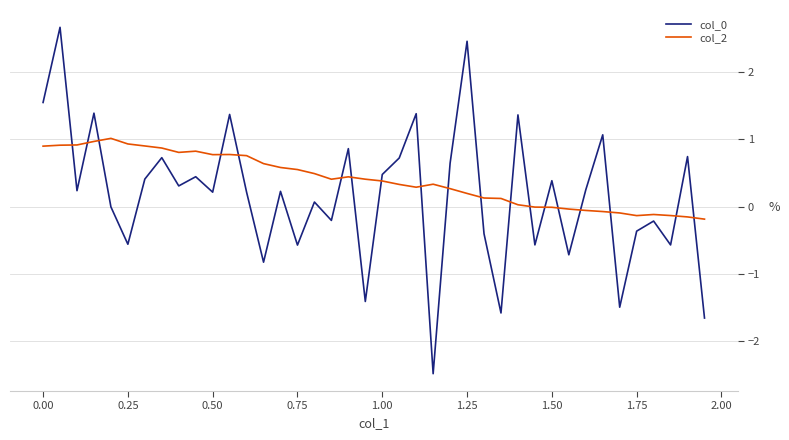

What is the maximum value for col_0?

2.7